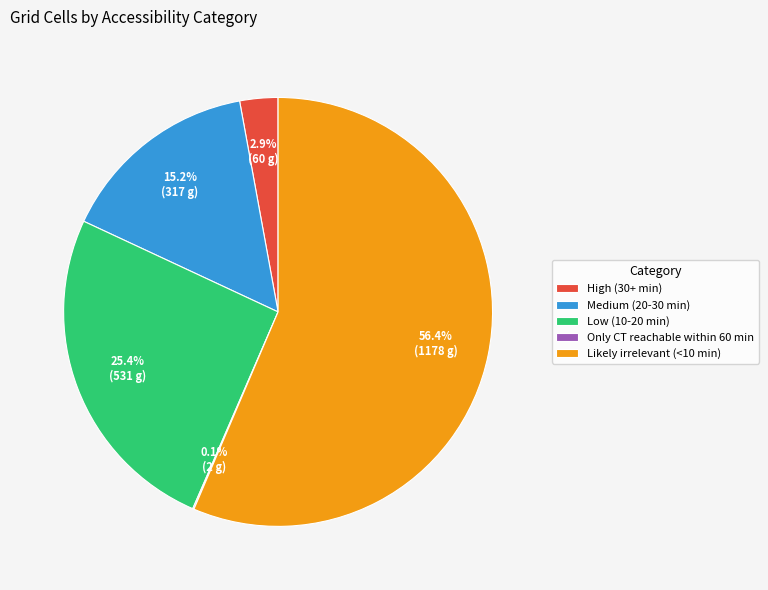

Which category has the biggest portion of the pie?

Likely irrelevant (<10 min)